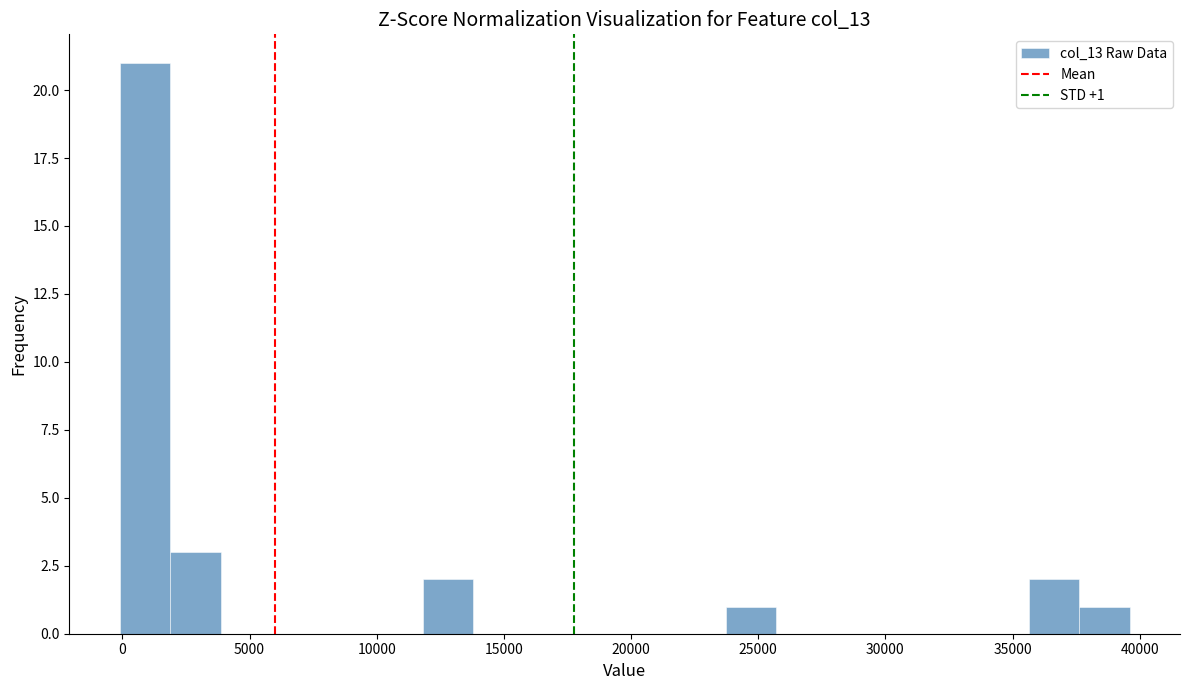

Read against the x-axis, roughly where is the centre of the tallest bar?

1000